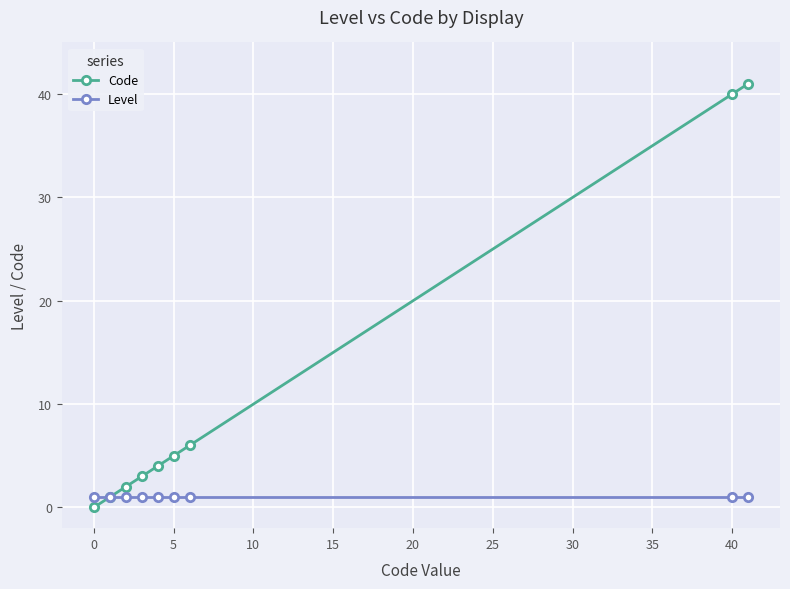

List the series in order of their peak value, lowest first.

Level, Code